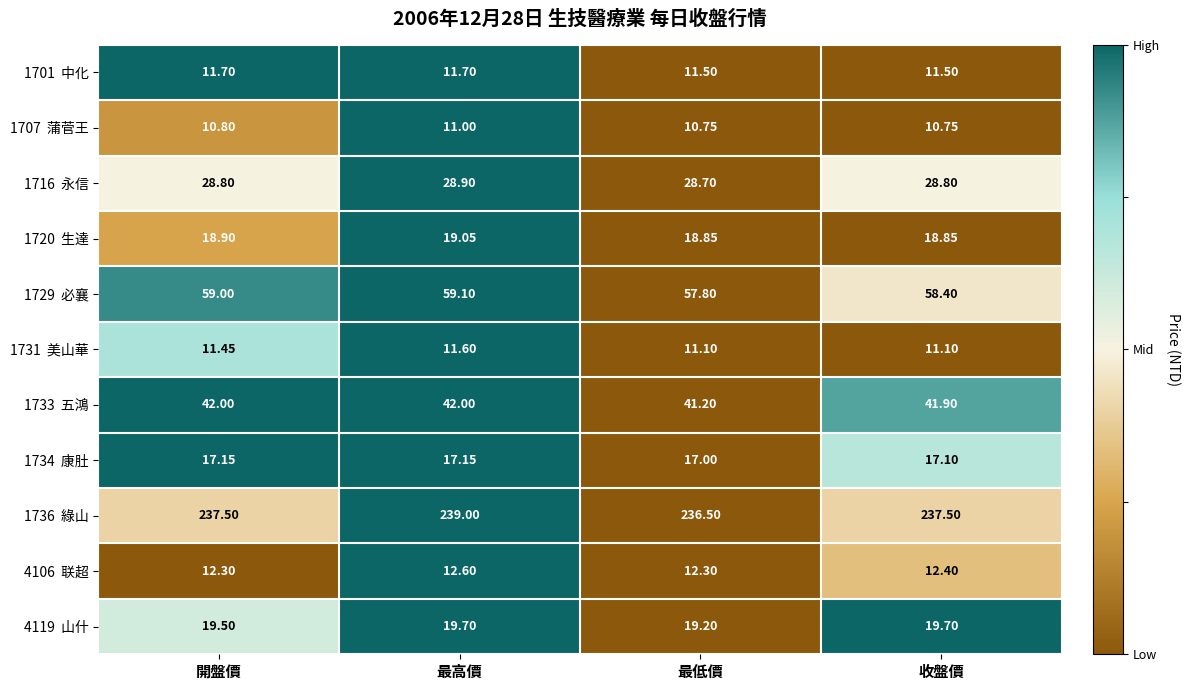

At which category is the sum across all series the highest?

最高價